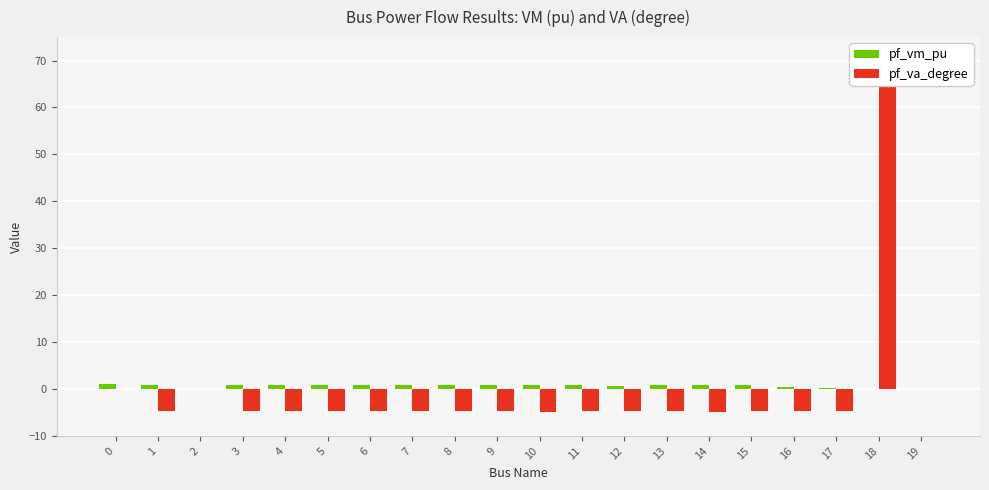

The value of pf_vm_pu at 0 is 1.1. True or false?

True